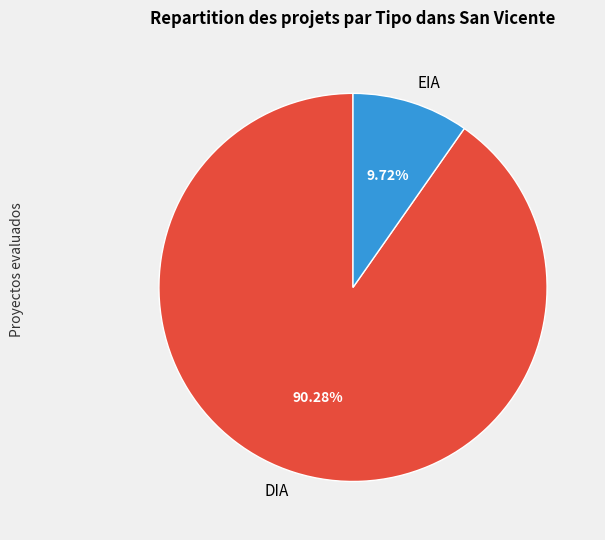

Do DIA and EIA together represent more than half of the pie?

Yes